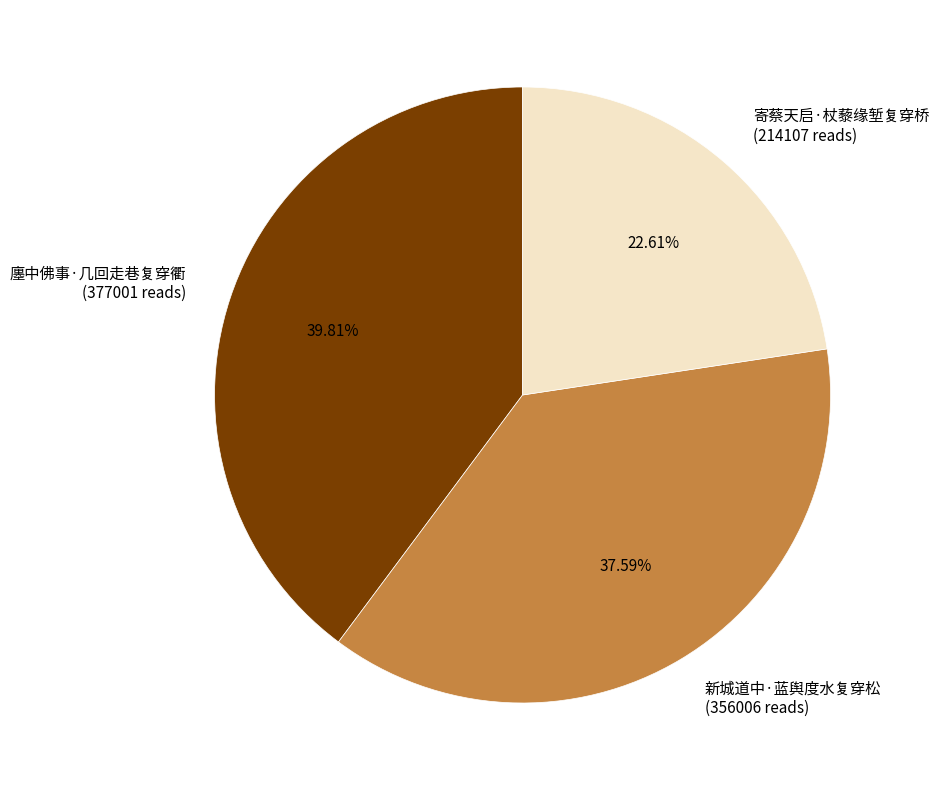

Which has a higher value, 寄蔡天启·杖藜缘堑复穿桥 or 新城道中·蓝舆度水复穿松?

新城道中·蓝舆度水复穿松